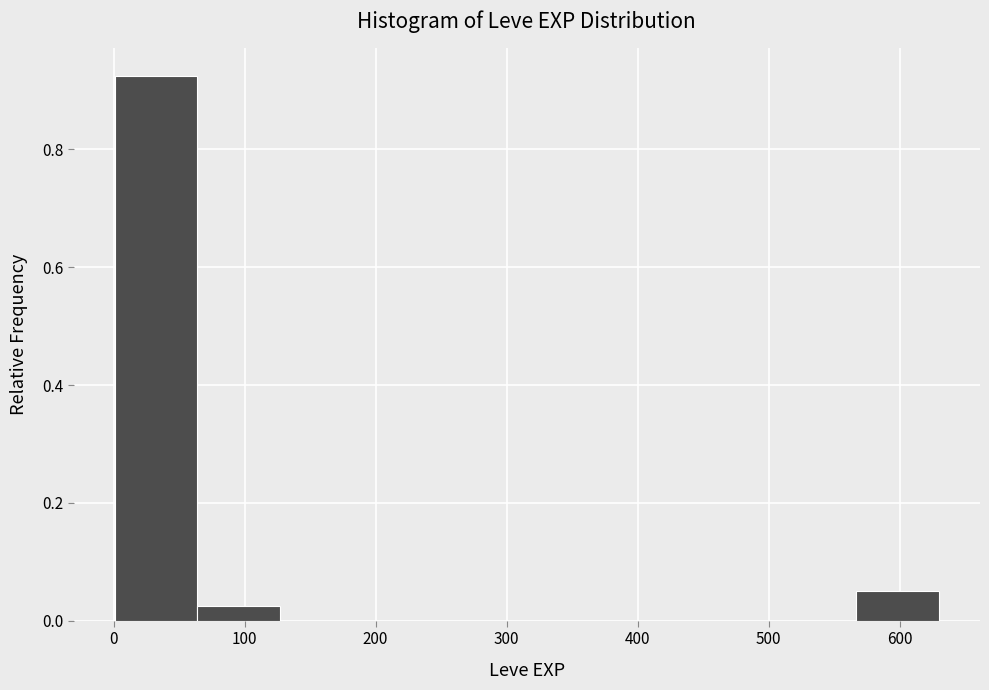

How tall is the bar that spans 60 to 130 on the x-axis? Neither the bar edges nor the heights are printed on the chart, so give them approximately, as read against the axes.

0.02